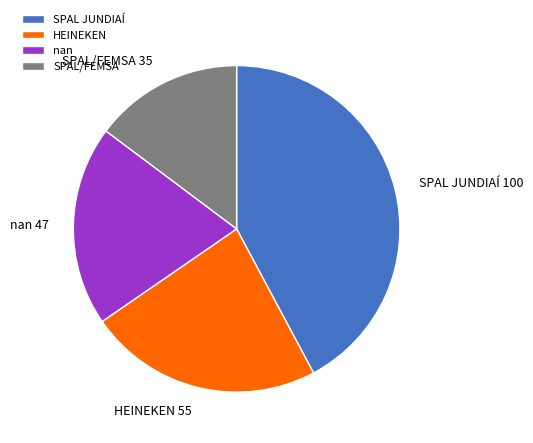

Is there a majority slice in this chart?

No